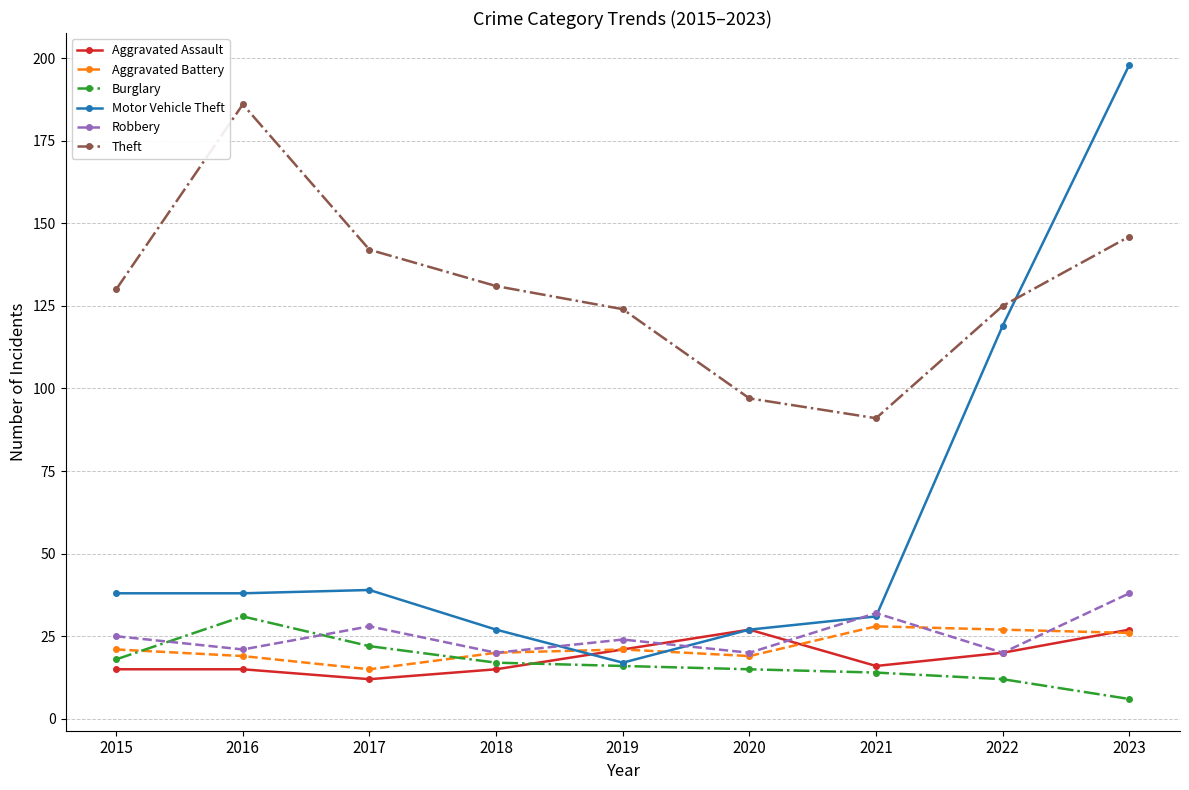

Where do Aggravated Assault and Robbery first cross each other?

2019 and 2020